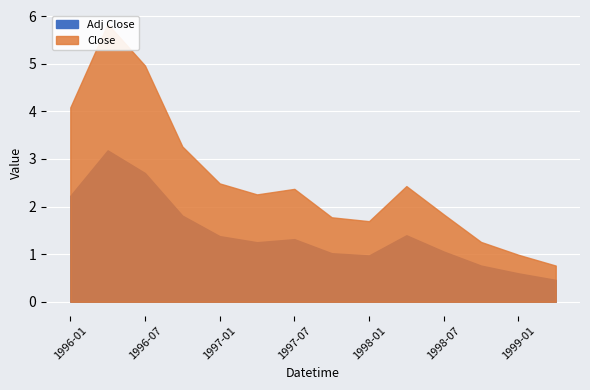

What is the approximate value of Adj Close at 1997-04?

1.3